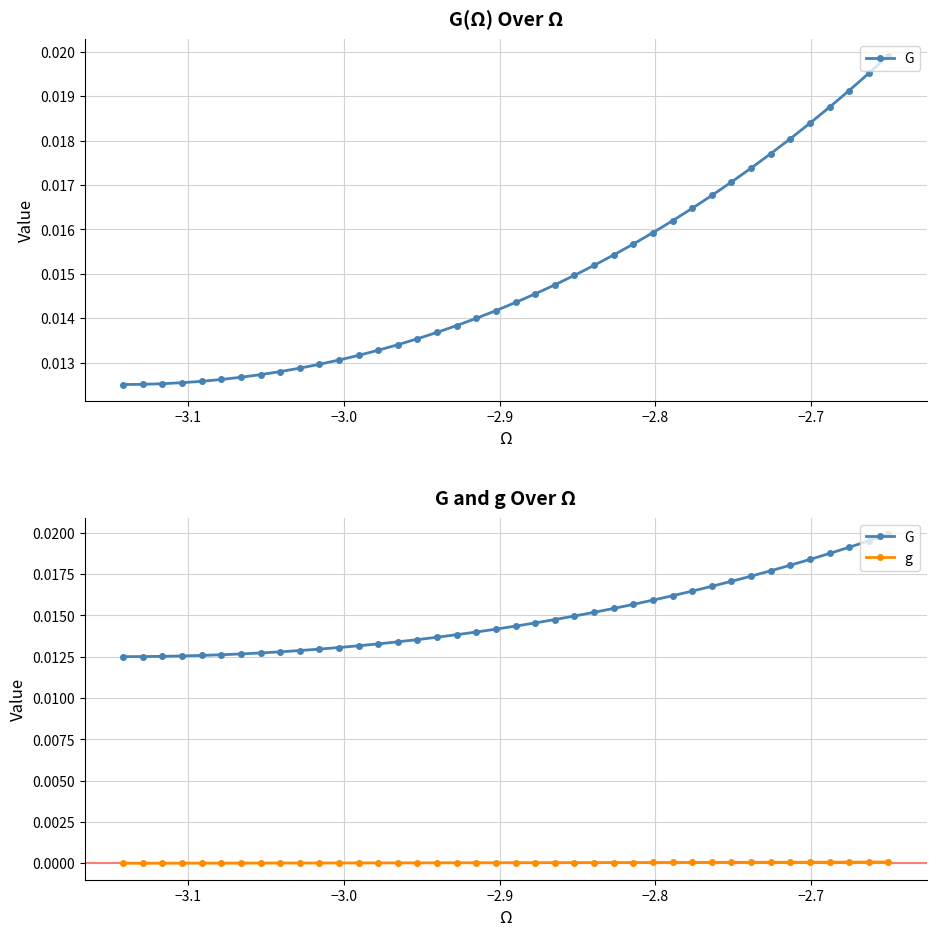

List the series in order of their overall mean, highest first.

G, g